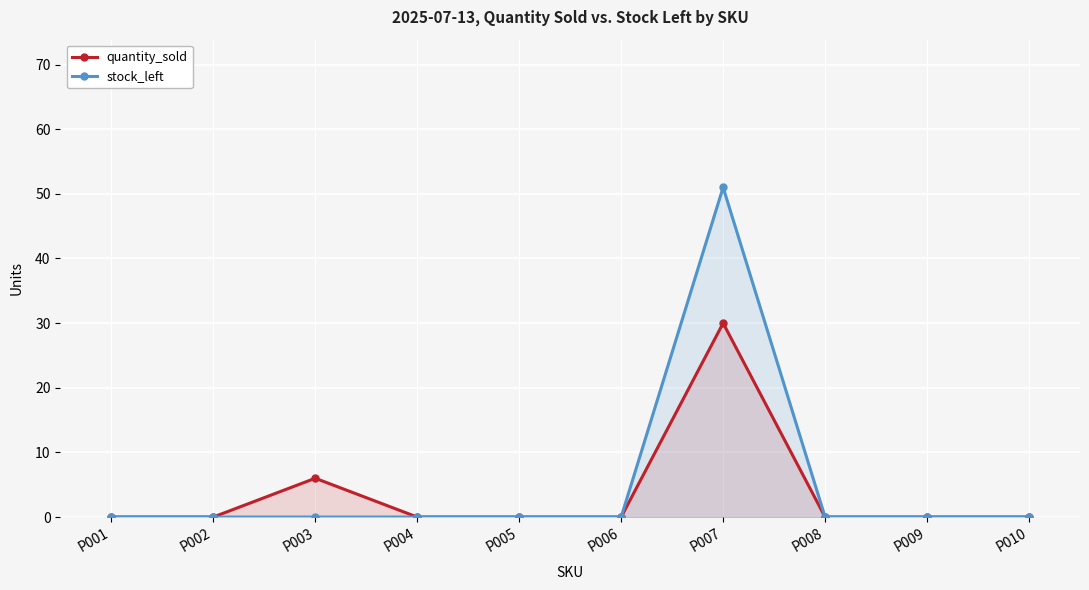

How many lines are shown in the chart?

2